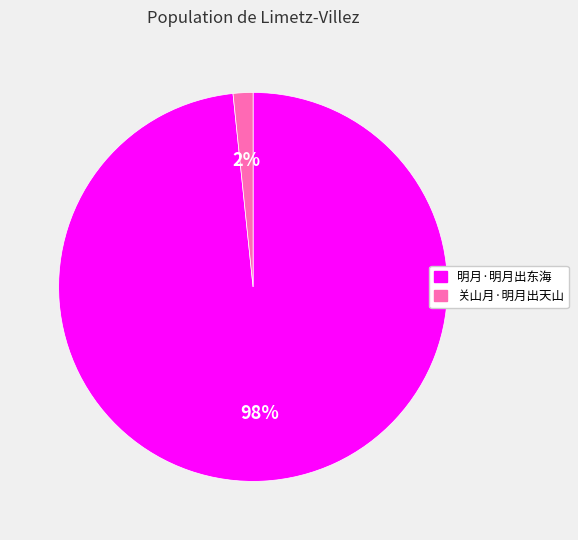

What percentage is the 明月·明月出东海 slice, to the nearest percent?

98%